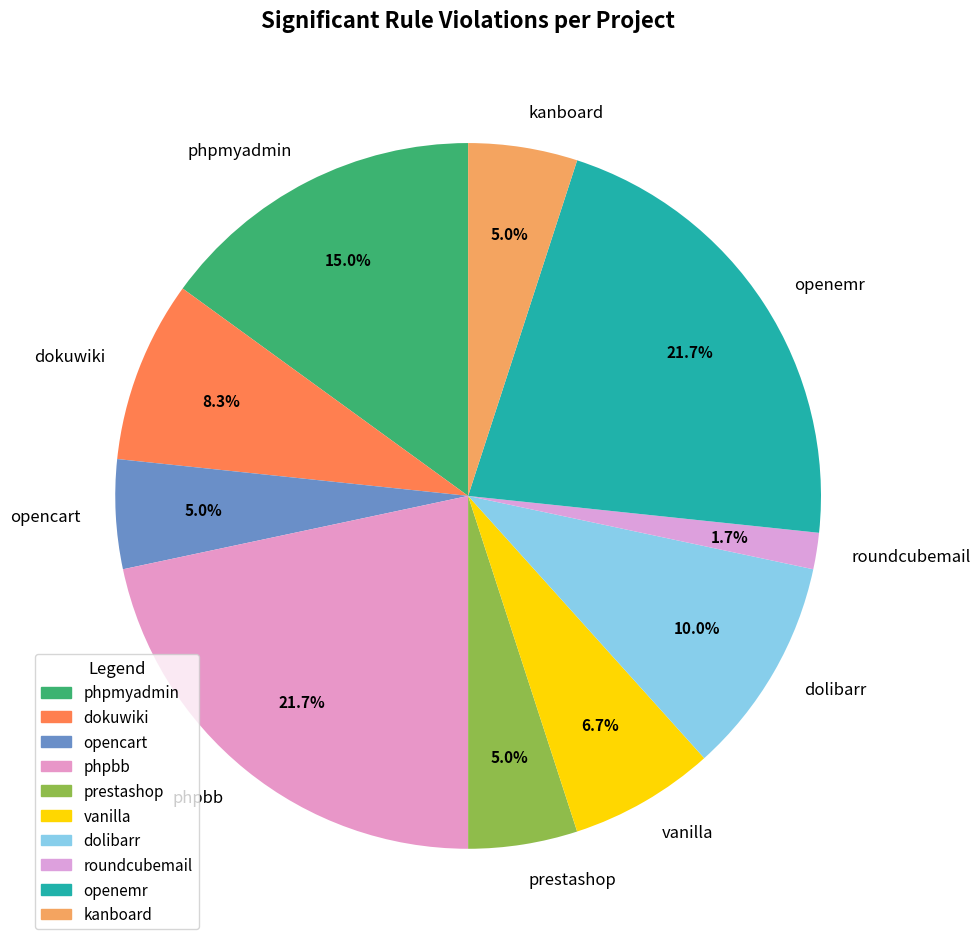

How many segments does this pie chart have?

10